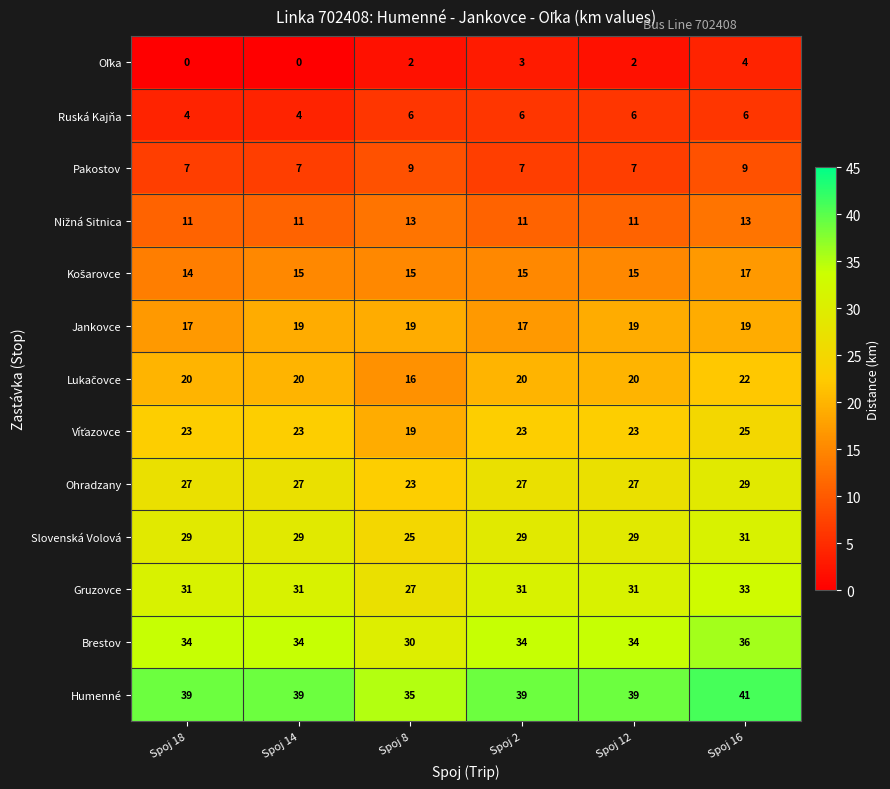

Is it true that Brestov equals 30 at Spoj 8?

True